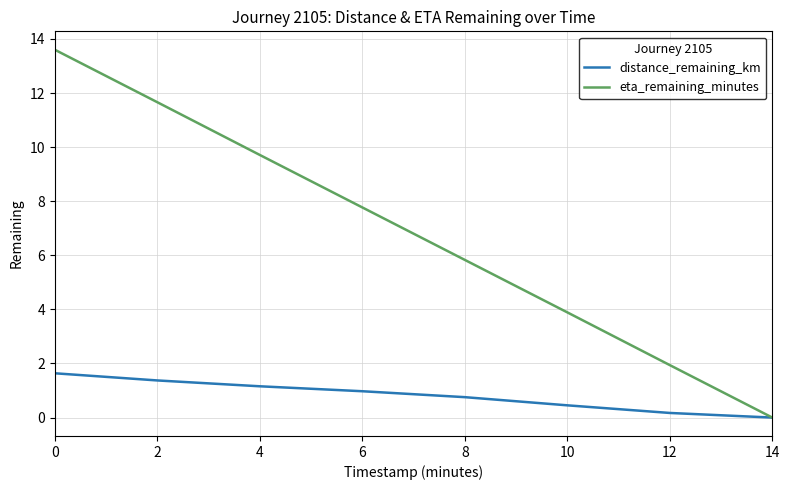

True or false: eta_remaining_minutes has more than 0 interior local peaks.

False